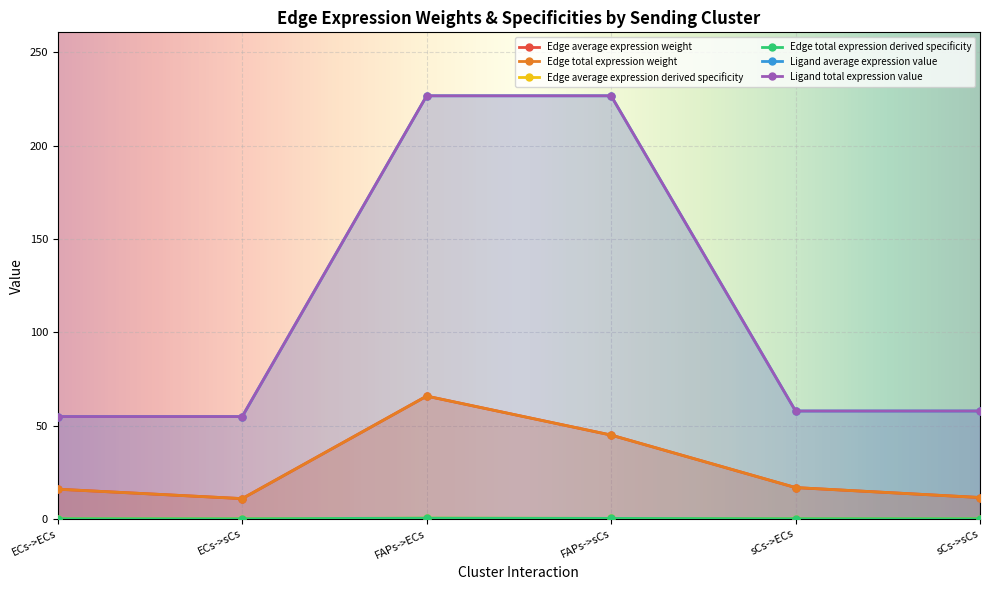

Reading left to right, what are all the values shown in this chart?

Edge average expression weight: ECs->ECs=15.9	ECs->sCs=10.9	FAPs->ECs=65.8	FAPs->sCs=44.9	sCs->ECs=16.8	sCs->sCs=11.5
Edge total expression weight: ECs->ECs=15.9	ECs->sCs=10.9	FAPs->ECs=65.8	FAPs->sCs=44.9	sCs->ECs=16.8	sCs->sCs=11.5
Edge average expression derived specificity: ECs->ECs=0.1	ECs->sCs=0.1	FAPs->ECs=0.4	FAPs->sCs=0.3	sCs->ECs=0.1	sCs->sCs=0.1
Edge total expression derived specificity: ECs->ECs=0.1	ECs->sCs=0.1	FAPs->ECs=0.4	FAPs->sCs=0.3	sCs->ECs=0.1	sCs->sCs=0.1
Ligand average expression value: ECs->ECs=54.8	ECs->sCs=54.8	FAPs->ECs=226.8	FAPs->sCs=226.8	sCs->ECs=57.8	sCs->sCs=57.8
Ligand total expression value: ECs->ECs=54.8	ECs->sCs=54.8	FAPs->ECs=226.8	FAPs->sCs=226.8	sCs->ECs=57.8	sCs->sCs=57.8